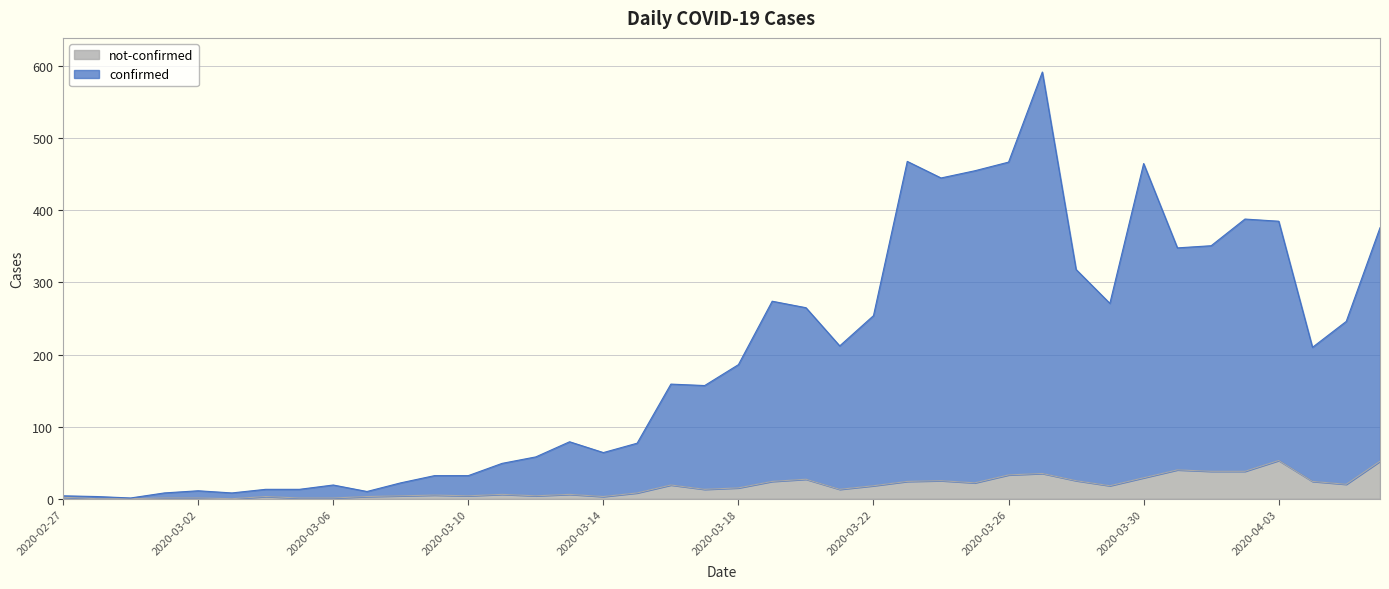

True or false: confirmed has more than 0 interior local peaks.

True